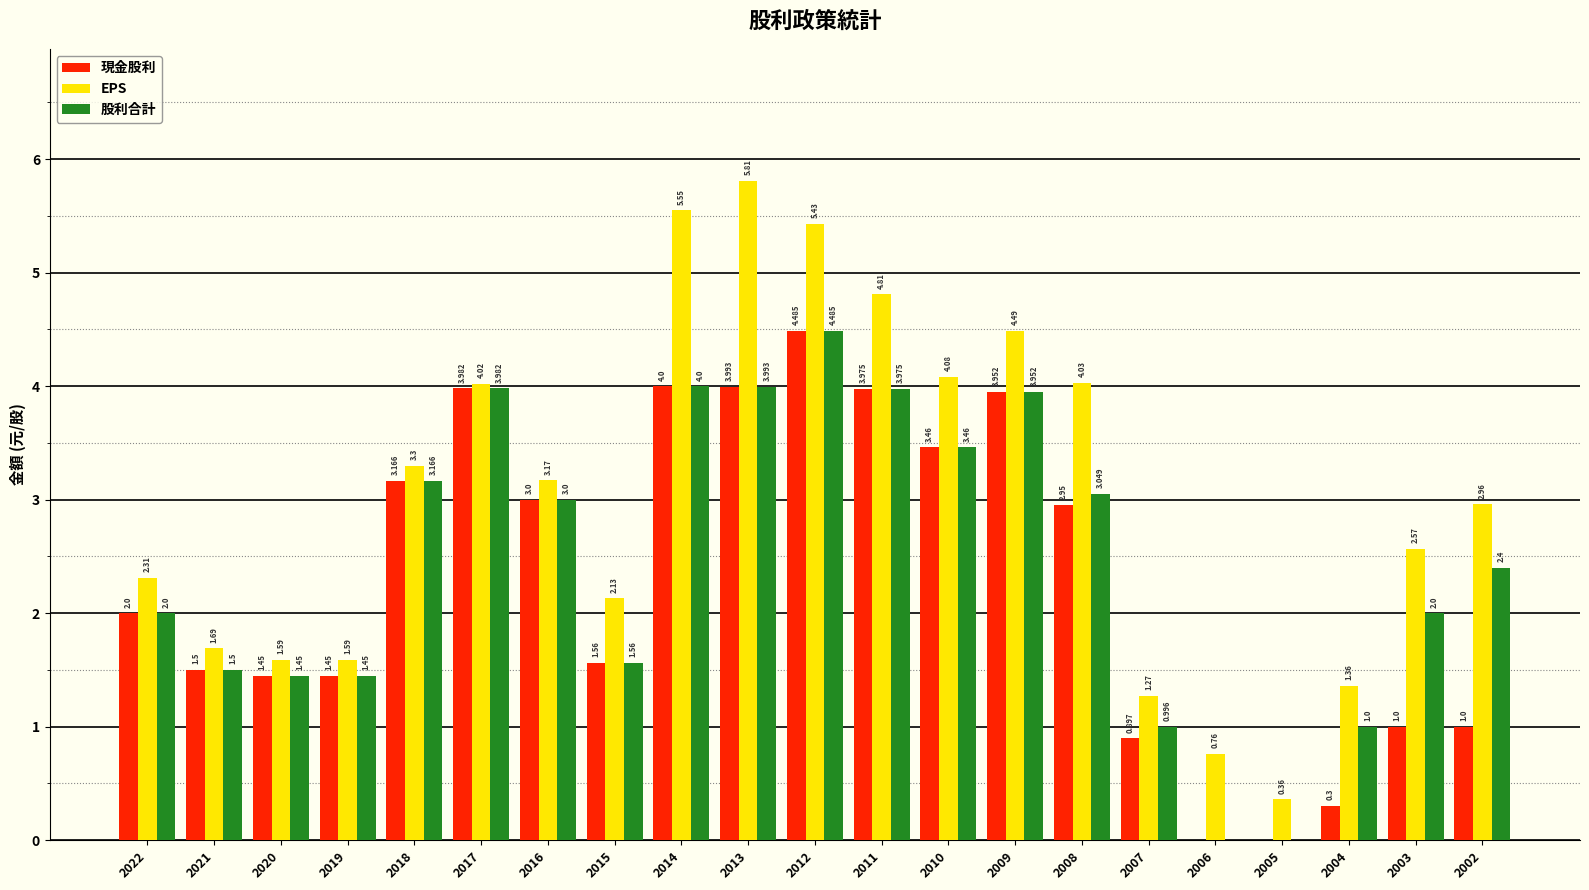

Which series has the largest total across all categories?

EPS